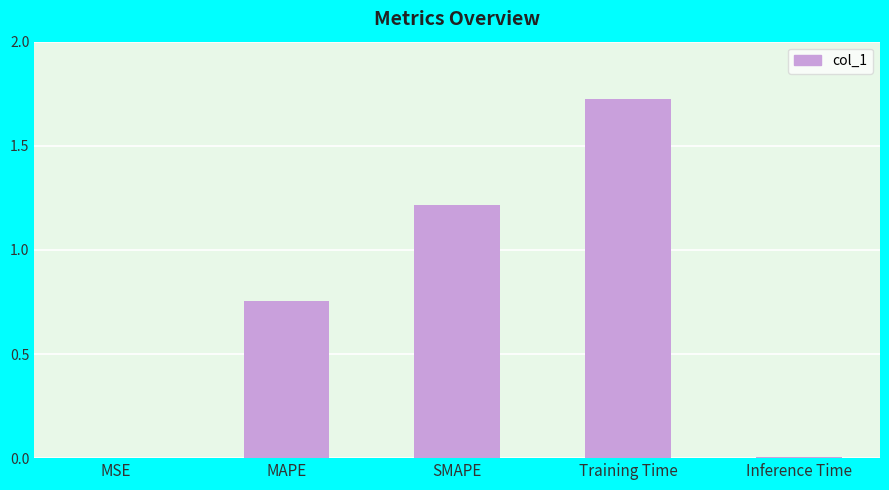

What is the change in value from SMAPE to Inference Time?

-1.2